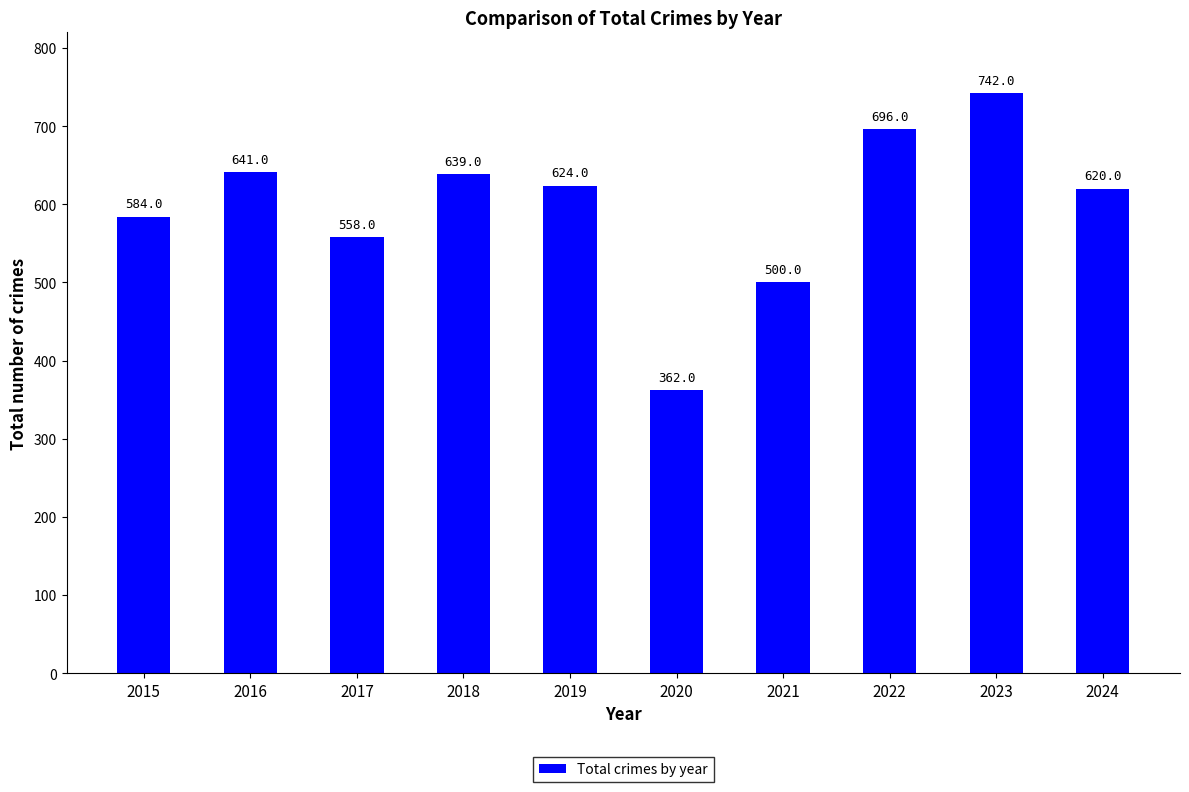

List the labels in order of value, largest first.

2023, 2022, 2016, 2018, 2019, 2024, 2015, 2017, 2021, 2020